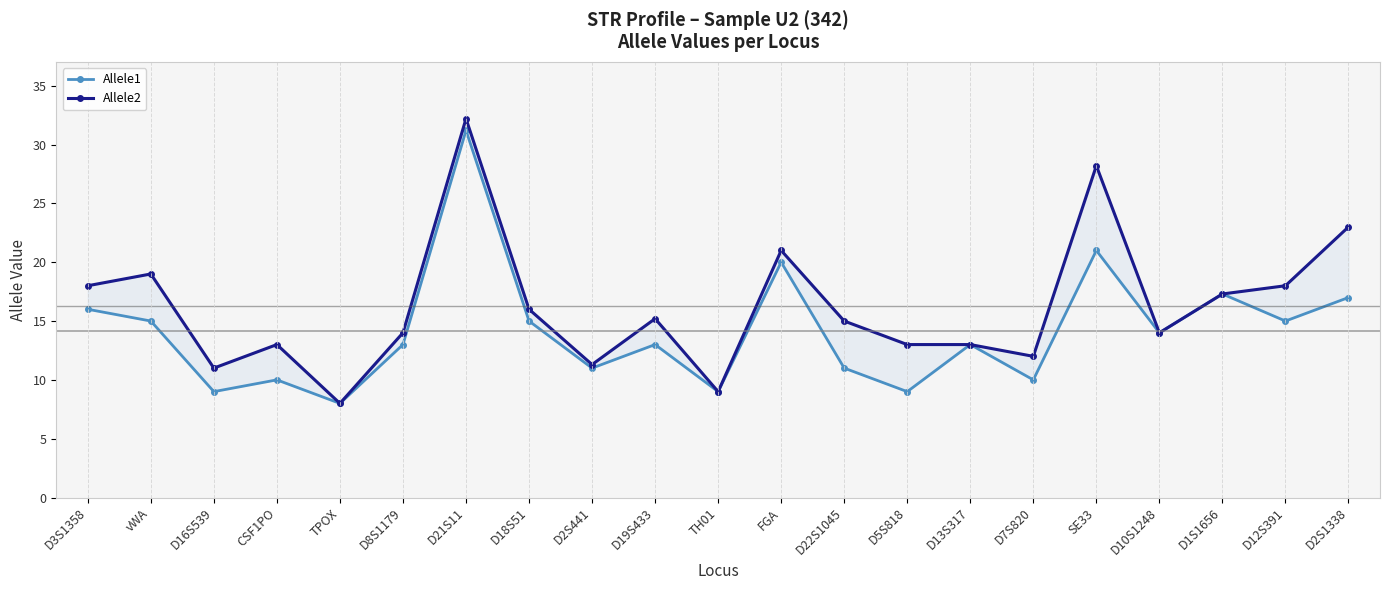

Which series has the largest total across all categories?

Allele2